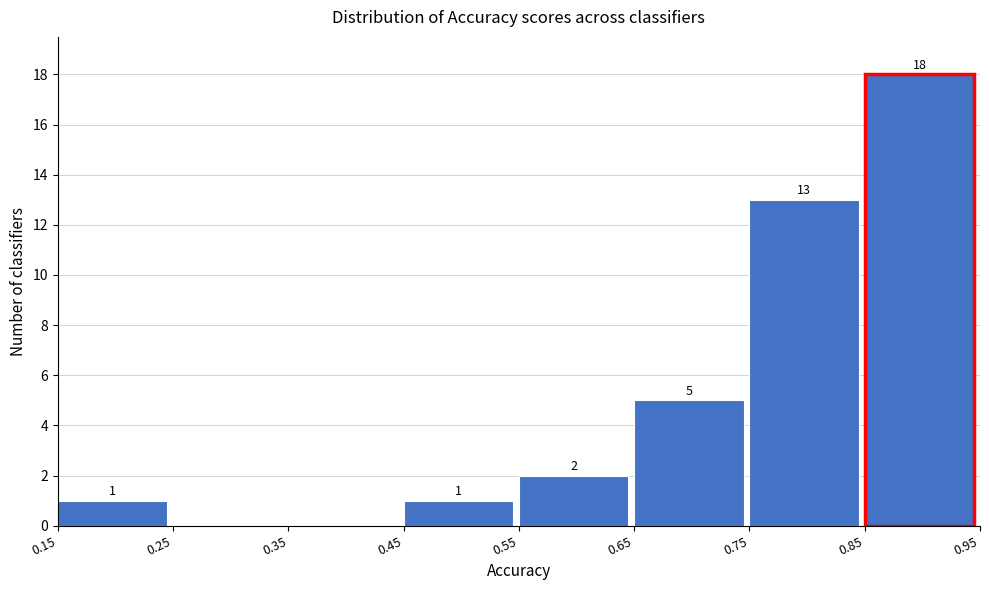

Which range on the x-axis has the tallest bar?

0.85 to 0.95